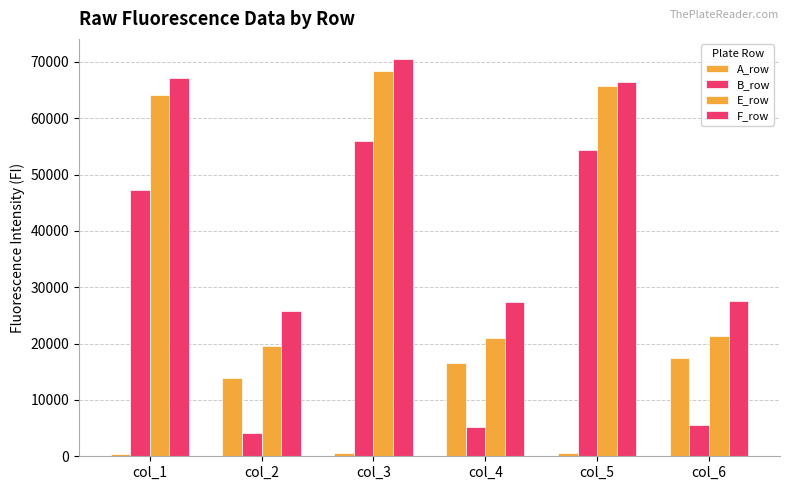

Count the number of data series in this chart.

4